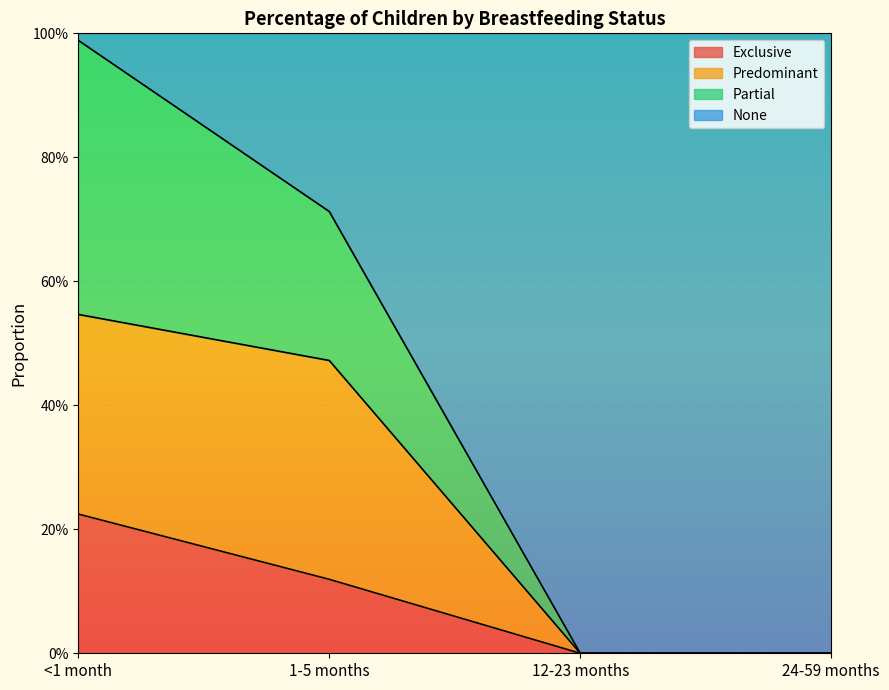

What is the maximum value shown in the chart?

1.0